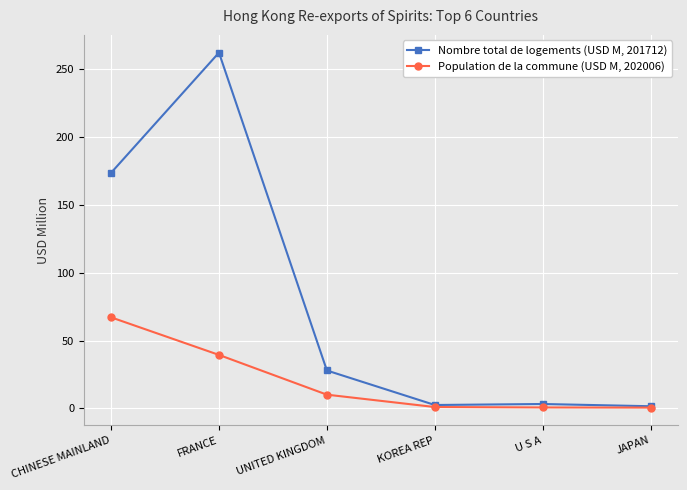

What position from the left is U S A?

5